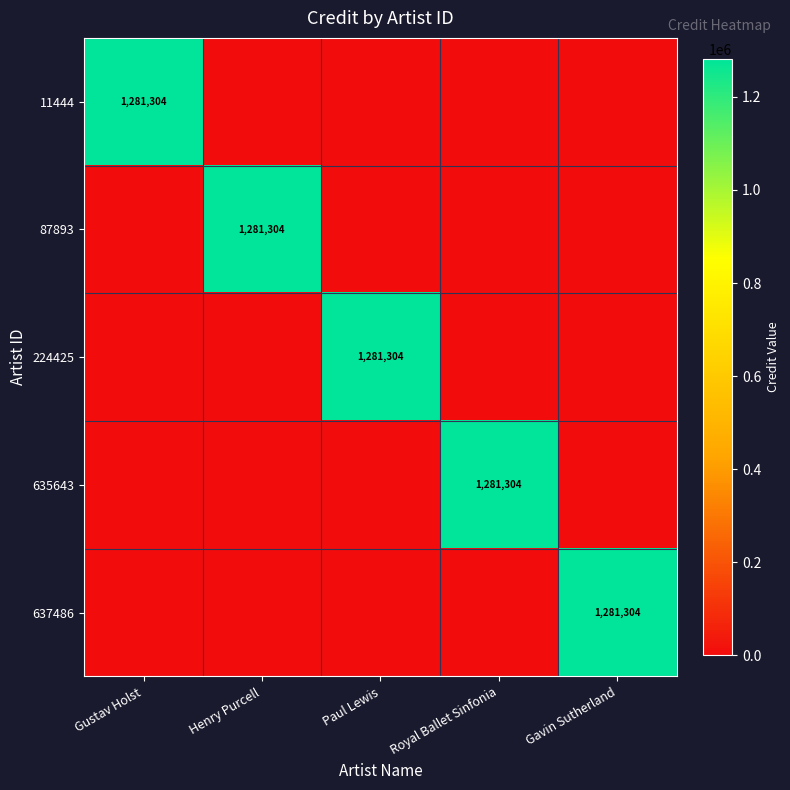

What is the difference between the maximum and minimum values in the 635643 series?

1281304